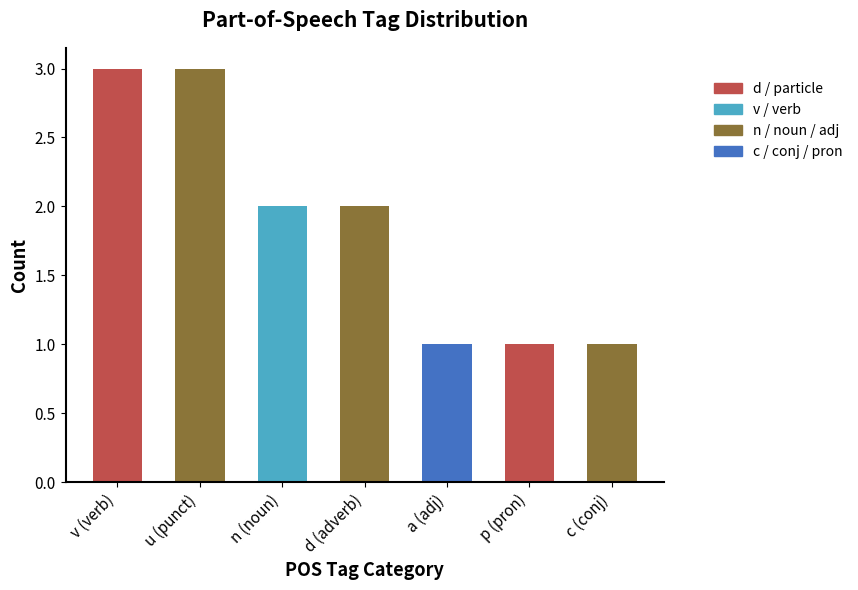

What is the label of the 4th bar from the left?

d (adverb)